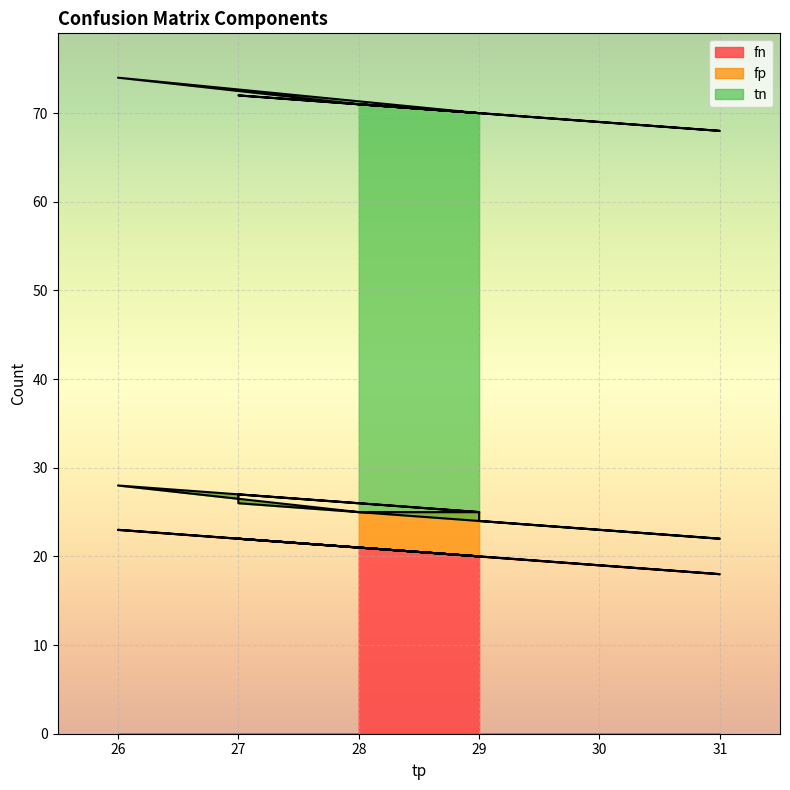

Reading right to left, list all the values displayed in this chart.

fn: 28=21	29=20	26=23	28=21	29=20	29=20	31=18	27=22	27=22	29=20
fp: 28=4	29=5	26=5	28=4	29=5	29=4	31=4	27=4	27=5	29=5
tn: 28=46	29=45	26=46	28=46	29=45	29=46	31=46	27=46	27=45	29=45